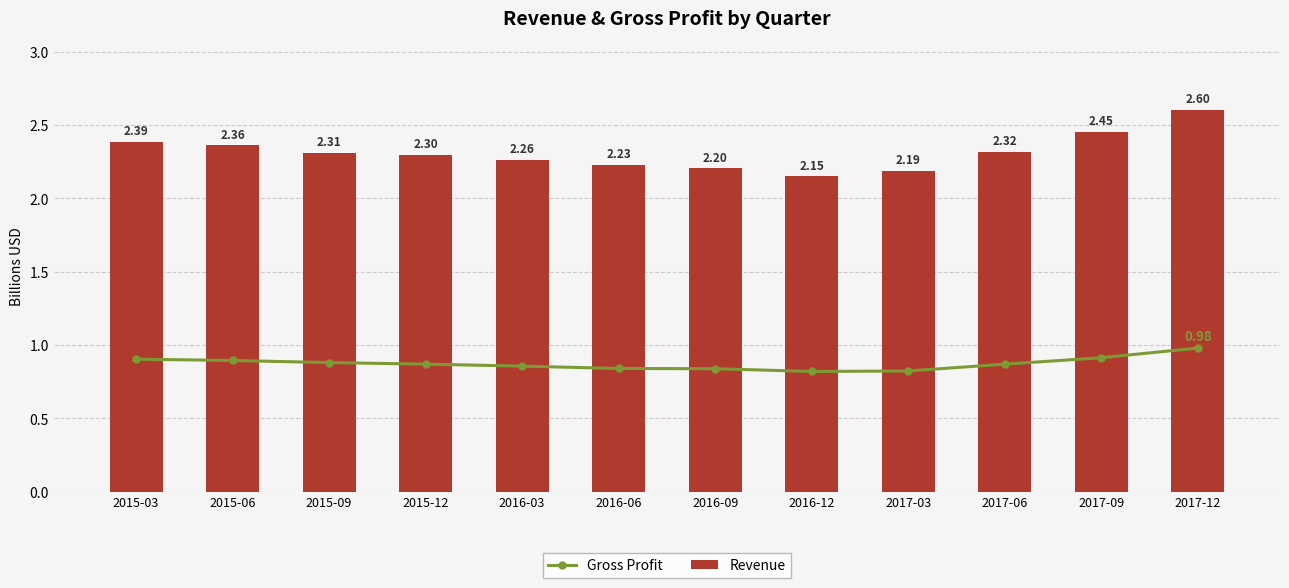

Which series has the largest total across all categories?

Revenue